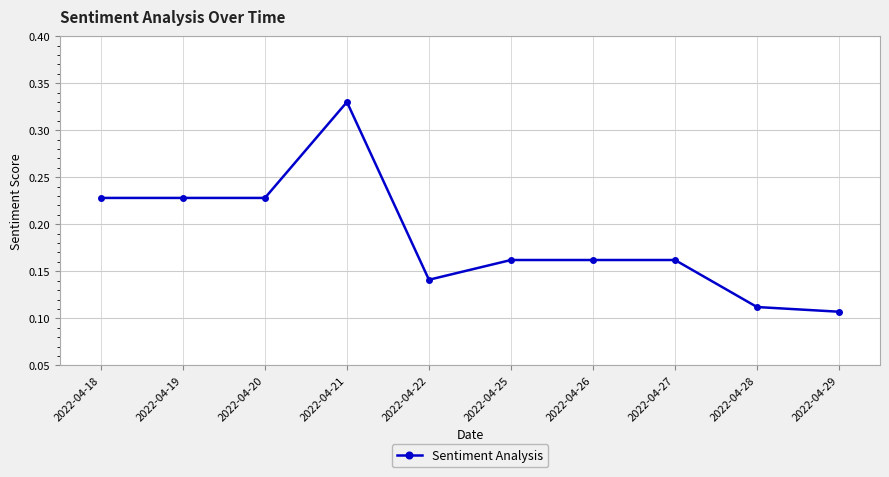

At which category does the chart reach its peak across all series?

2022-04-21